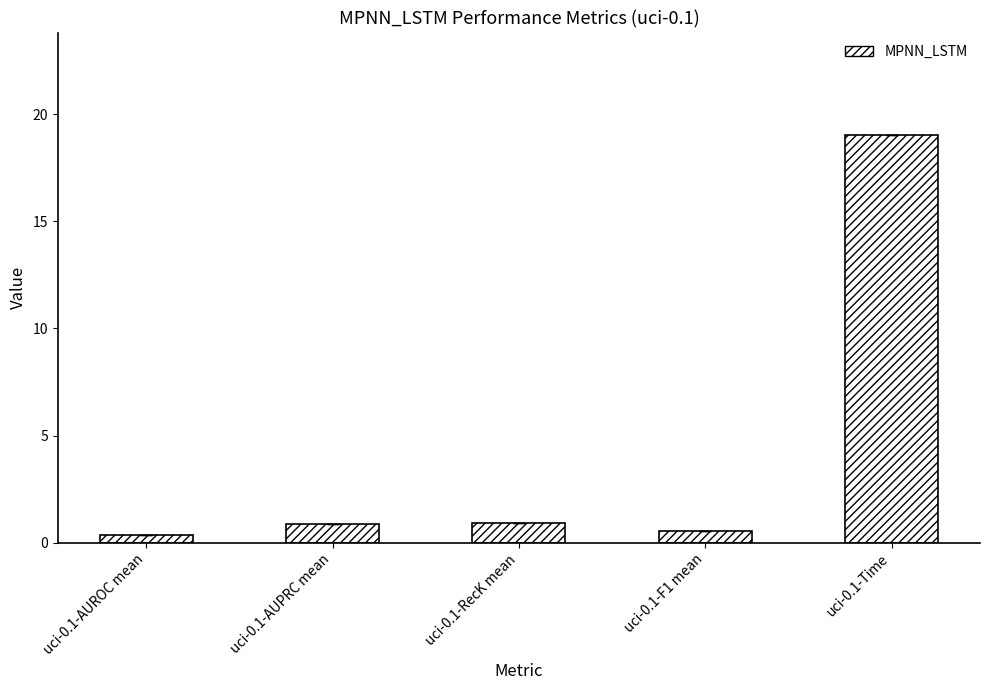

Between uci-0.1-AUPRC mean and uci-0.1-Time, which is larger?

uci-0.1-Time